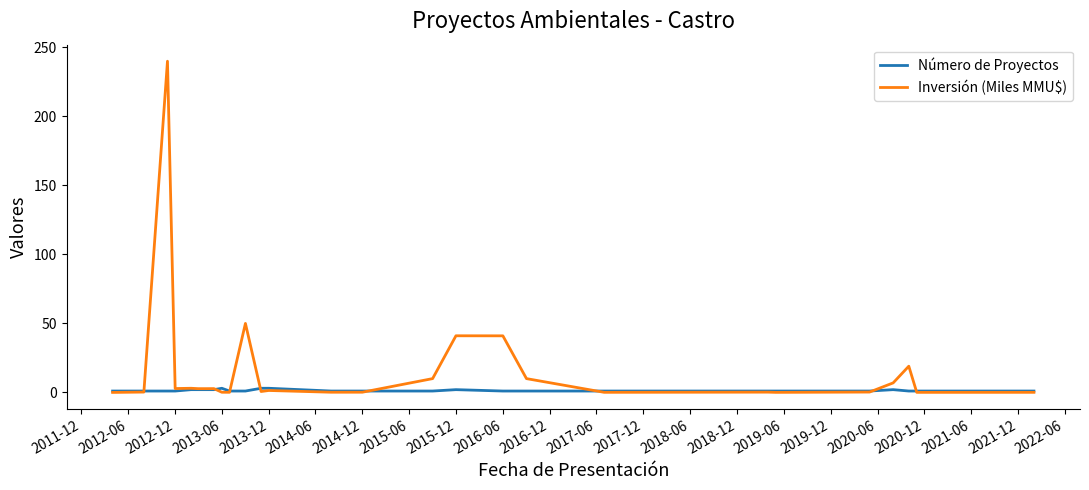

Does the chart have visible grid lines?

No